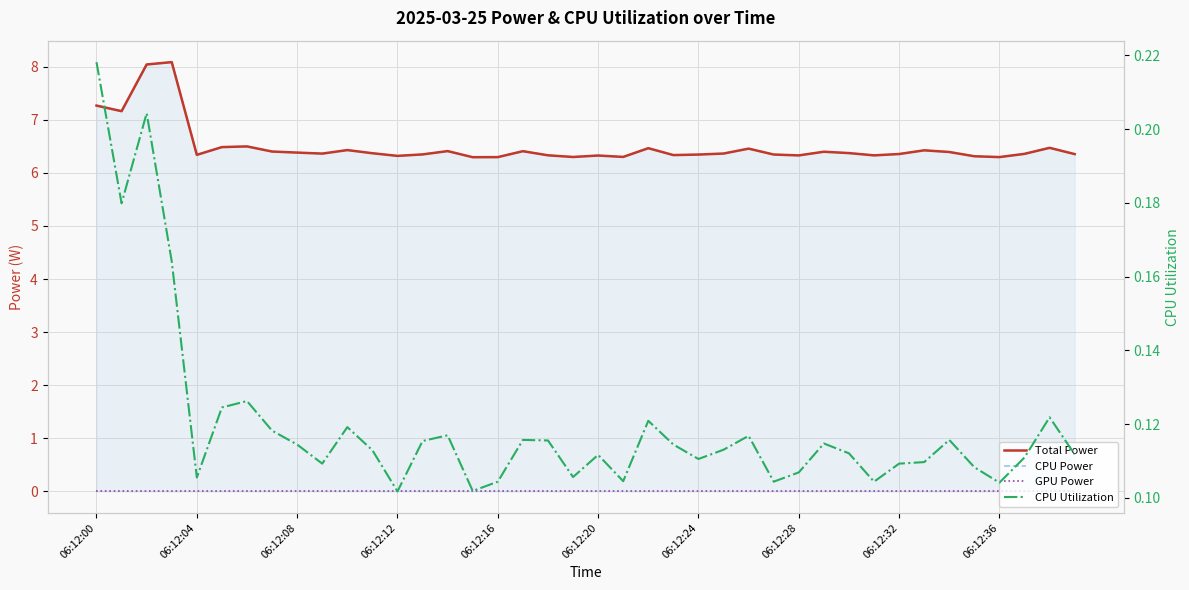

How many CPU Utilization values are between 0 and 1?

40